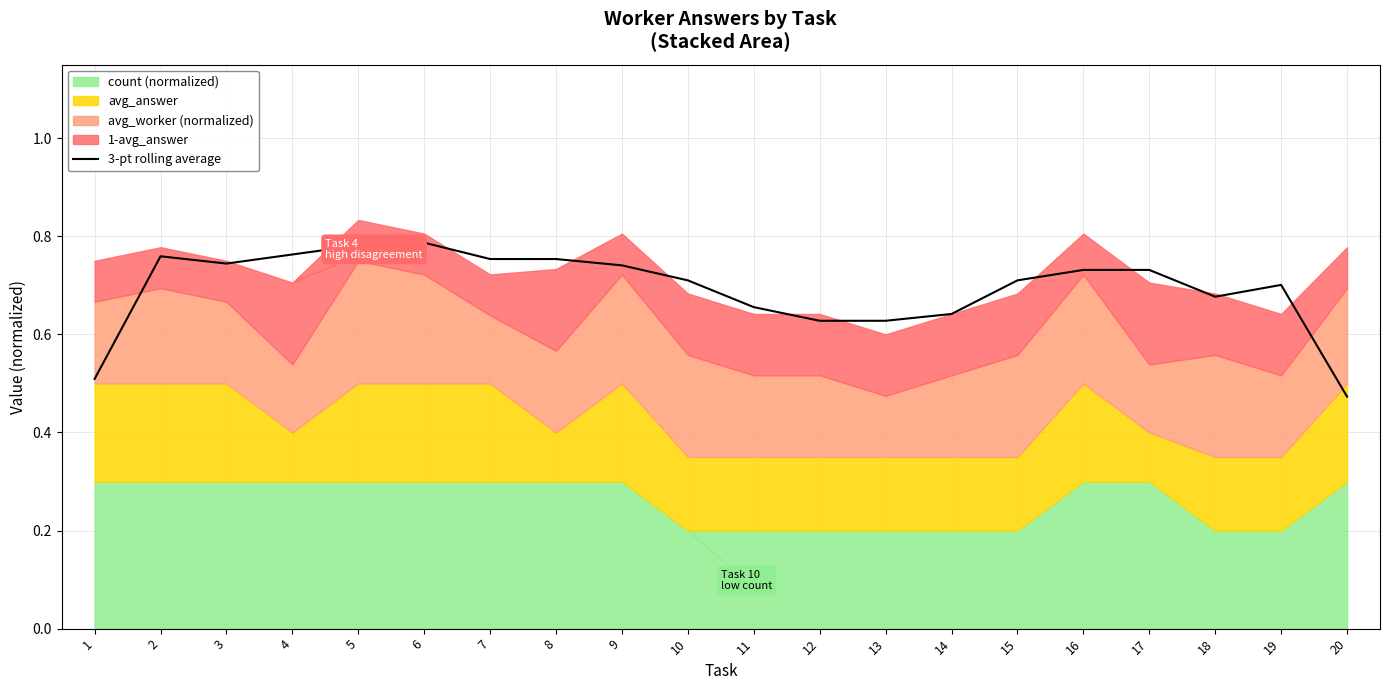

How many lines are shown in the chart?

1